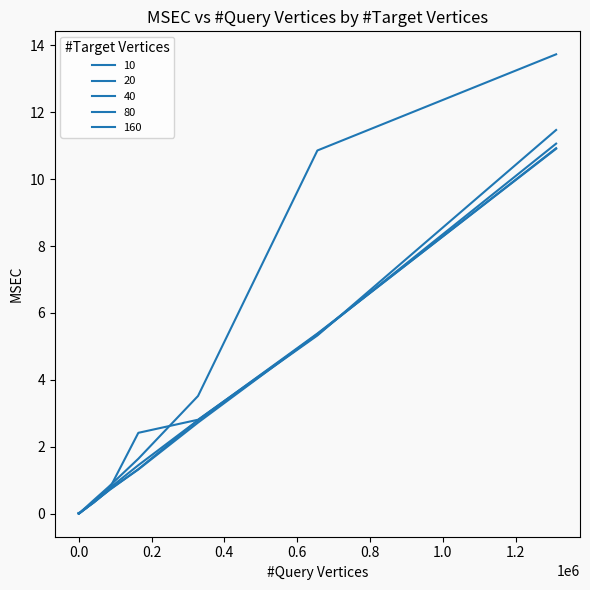

Rank the categories by 20 value from highest to lowest.

1310720, 655360, 327680, 163840, 81920, 40960, 20480, 10240, 5120, 2560, 1280, 640, 10, 320, 160, 80, 20, 40